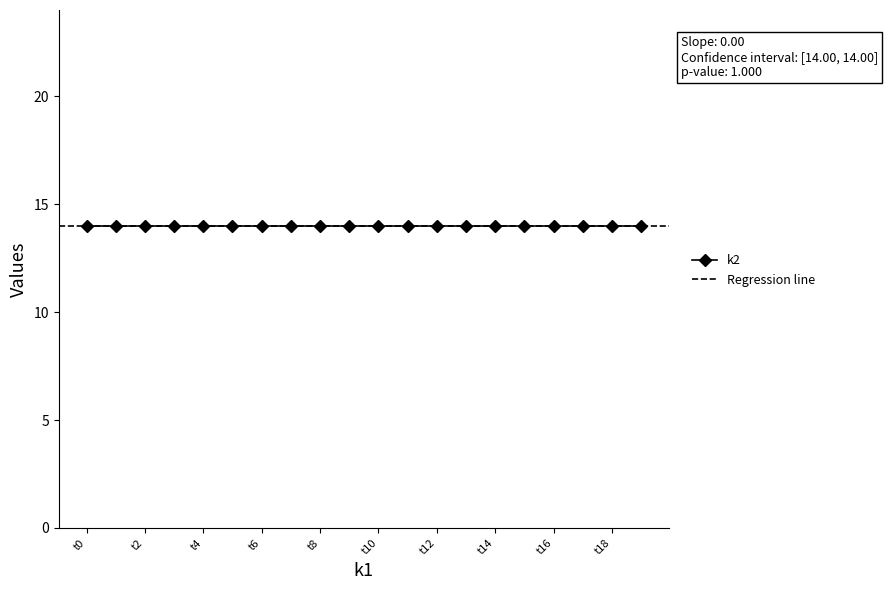

Which has a higher value, t1 or t16?

t1